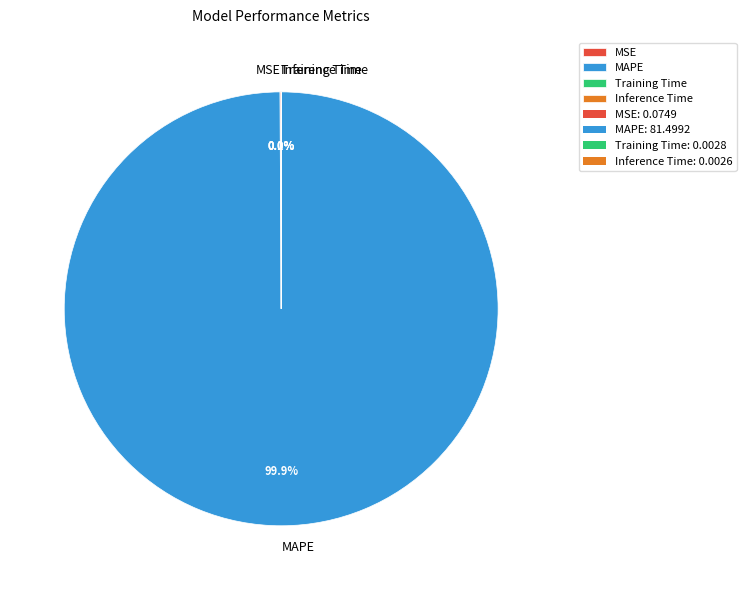

Does any single category account for the majority?

Yes